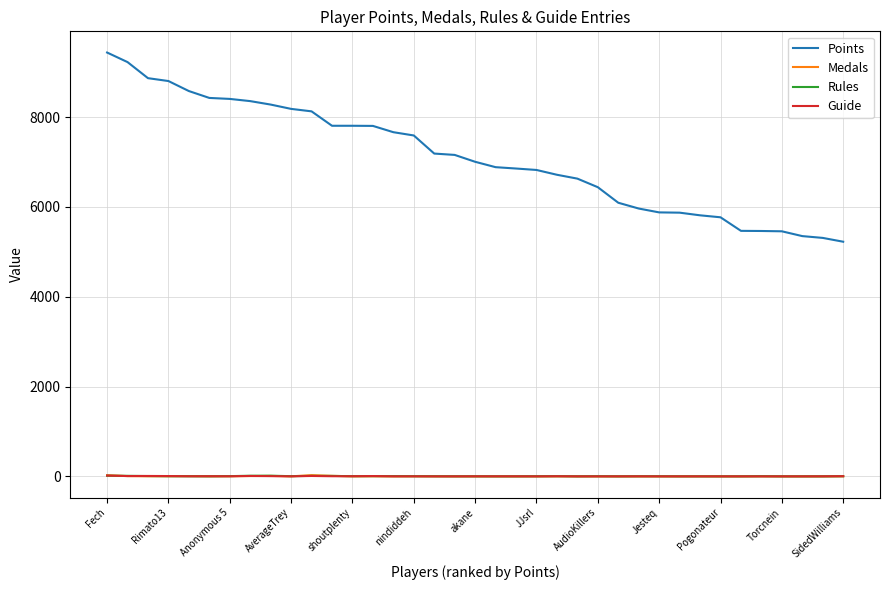

Which series has the largest total across all categories?

Points